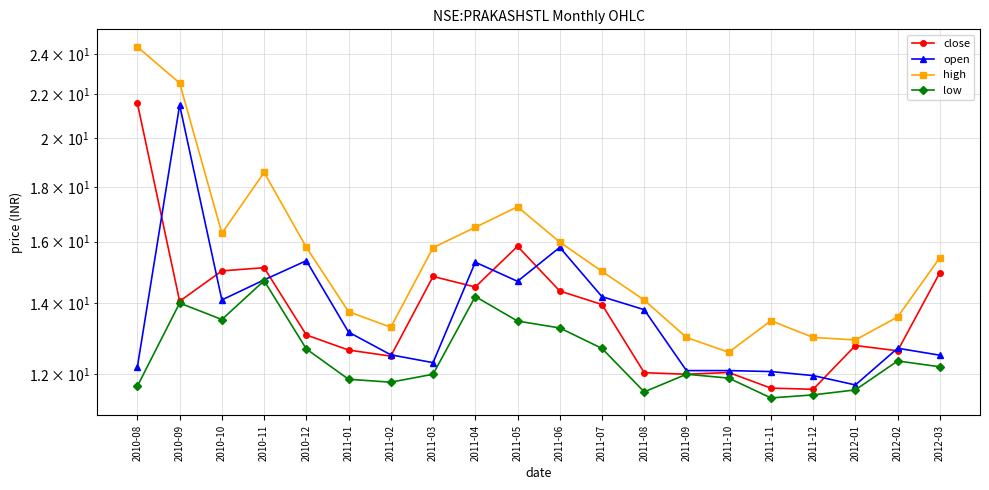

True or false: high and open cross at least once.

False